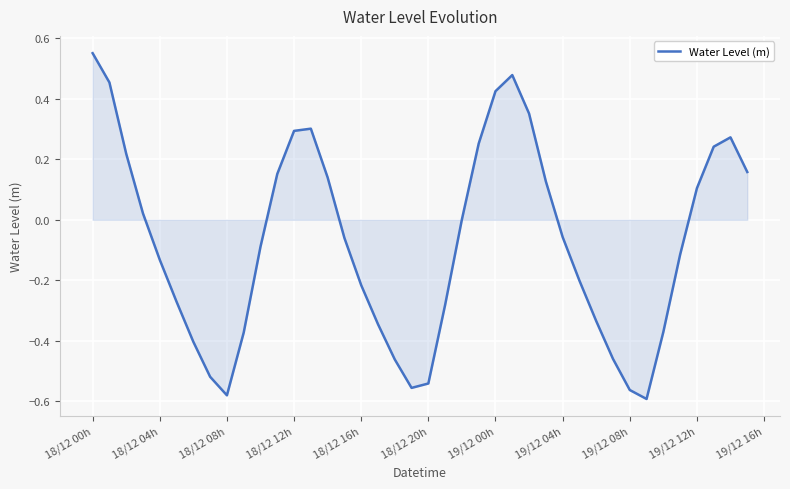

What is the difference between the maximum and minimum values?

1.1